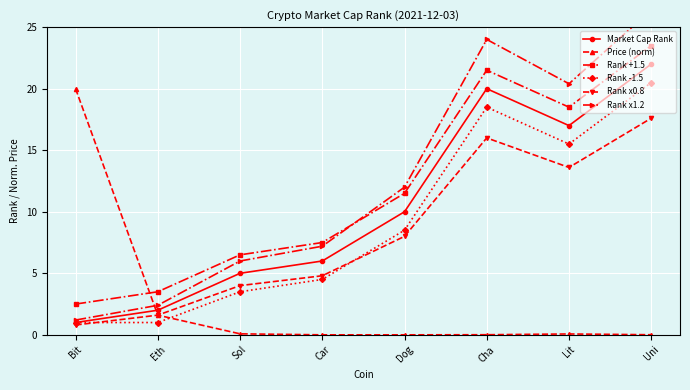

What position from the left is Eth?

2